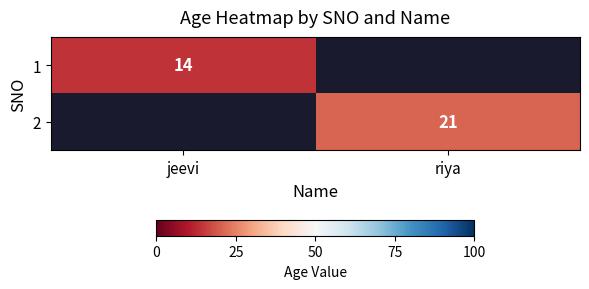

How many series are shown in this chart?

2